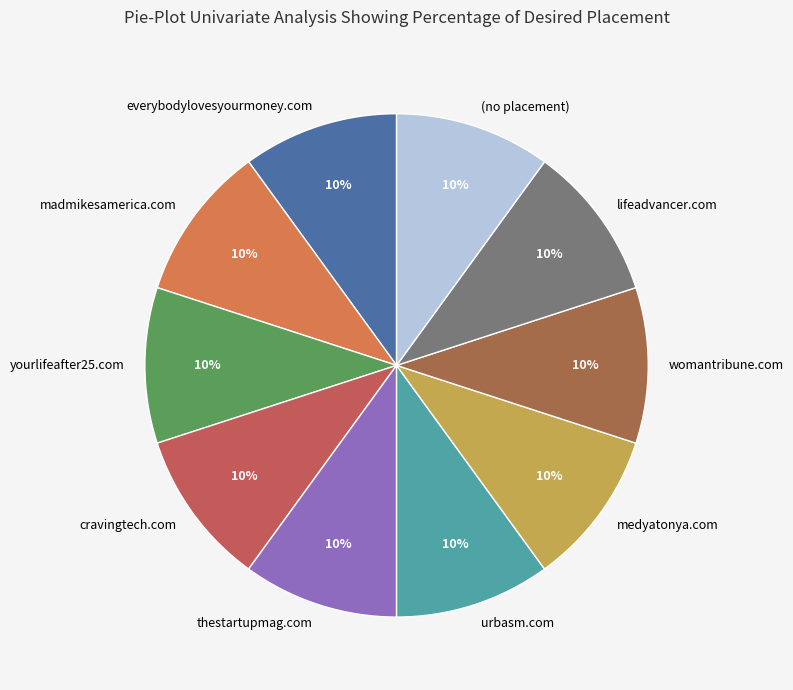

What is the ratio of the value at cravingtech.com to the value at (no placement)?

1.0